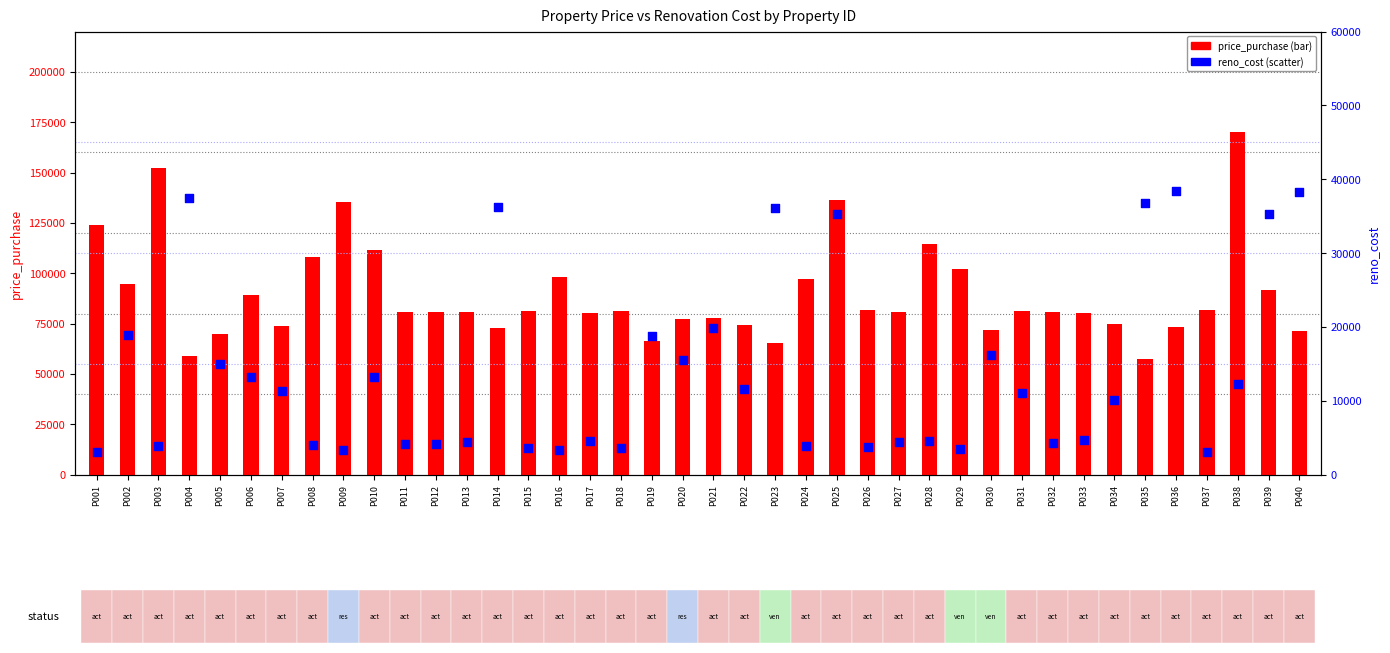

At how many categories does at least one series exceed 99017?

9